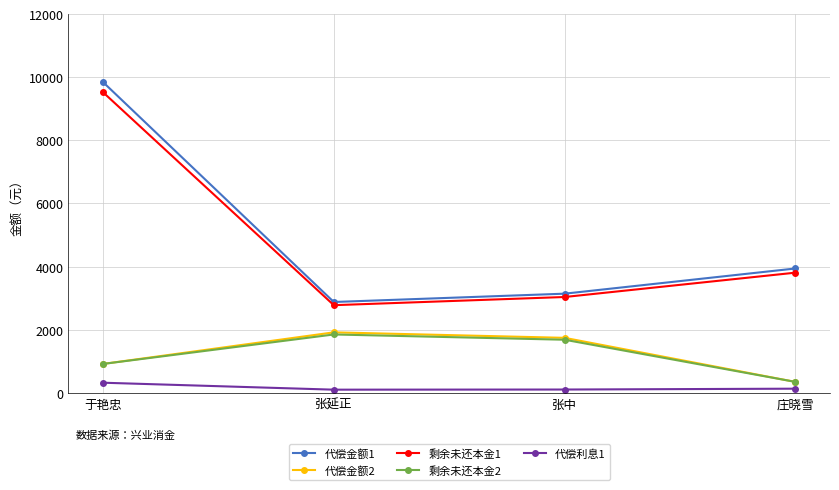

At which category is the sum across all series the highest?

于艳忠